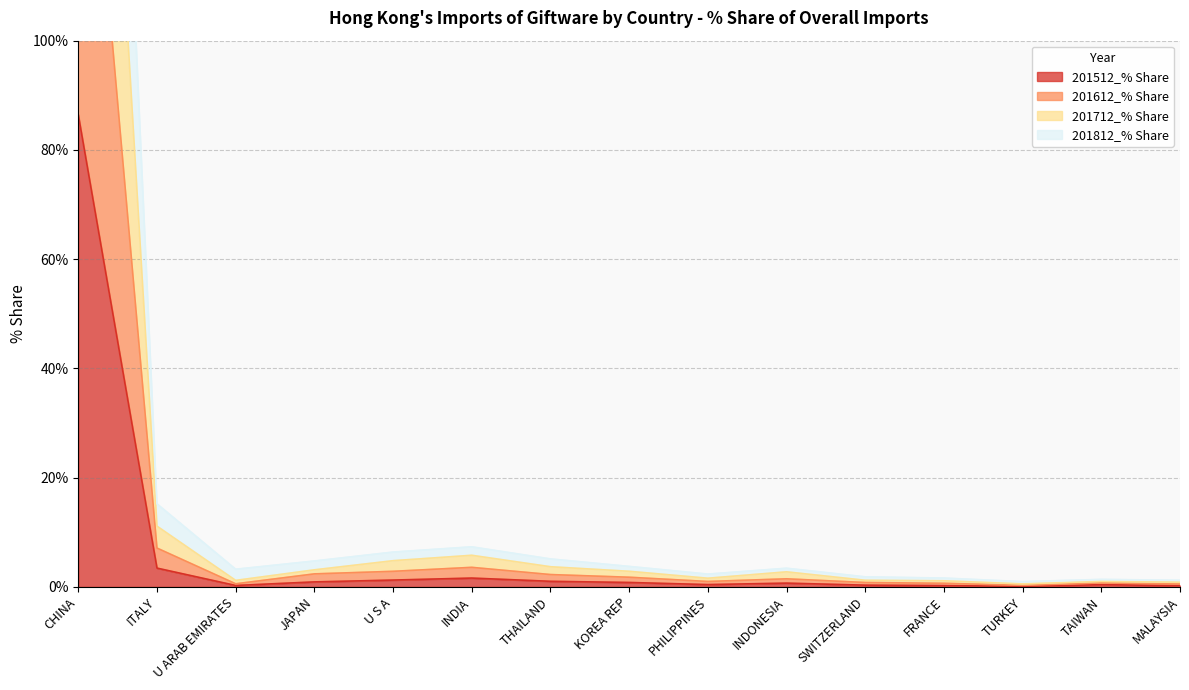

How many lines are shown in the chart?

4